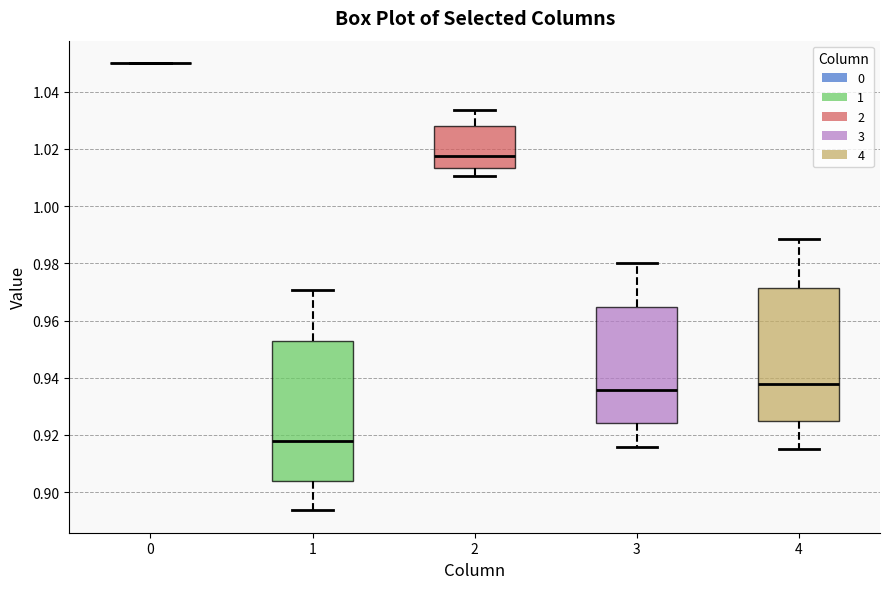

Where is the upper edge of the box at x = 3 on the y-axis? The values are not printed on the chart, so give them approximately, as read against the axis.

0.964